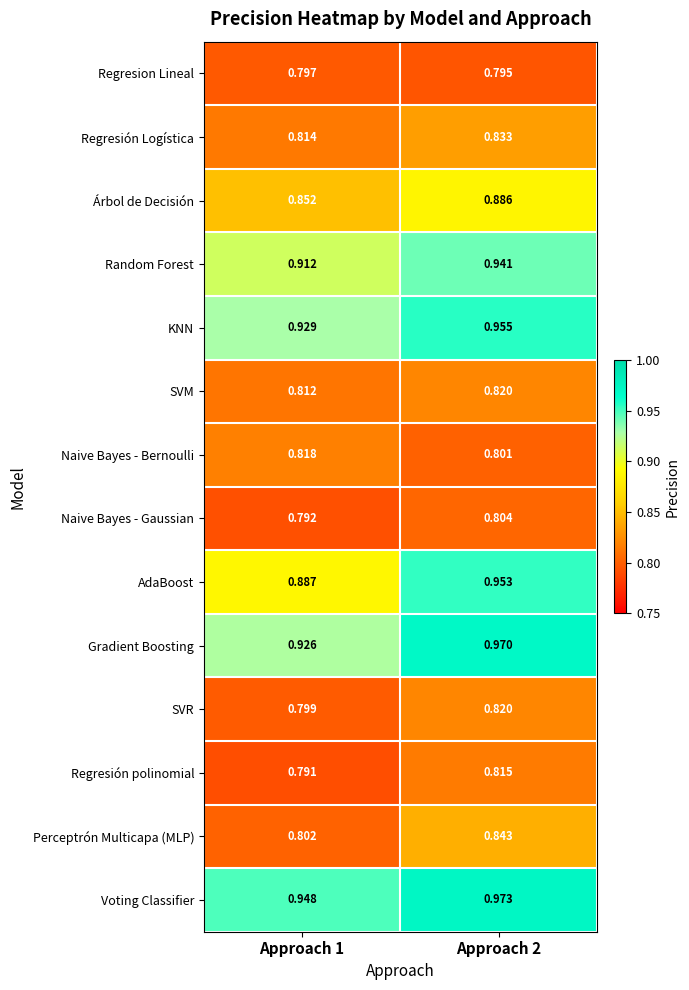

Which label corresponds to the smallest value in the chart?

Approach 1